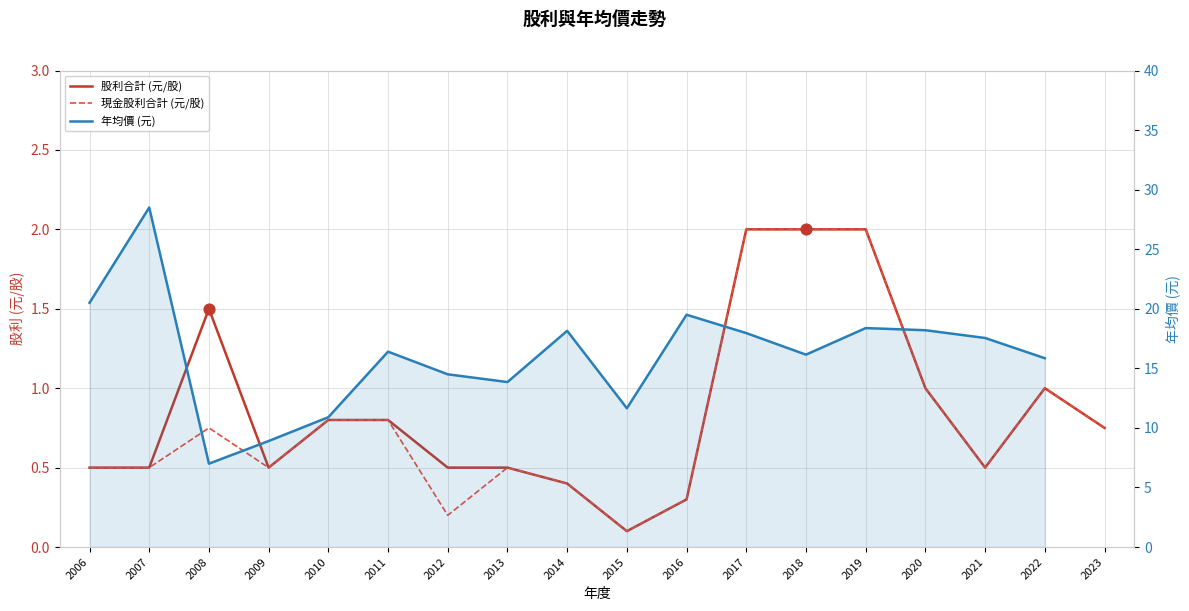

At how many categories does at least one series exceed 1?

4